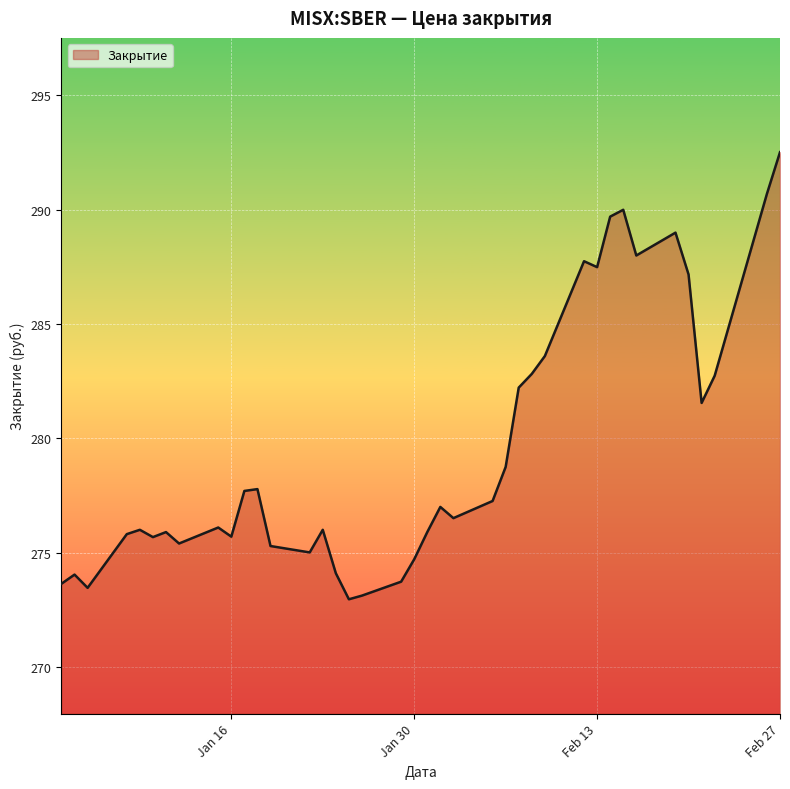

What is the maximum value shown in the chart?

292.5